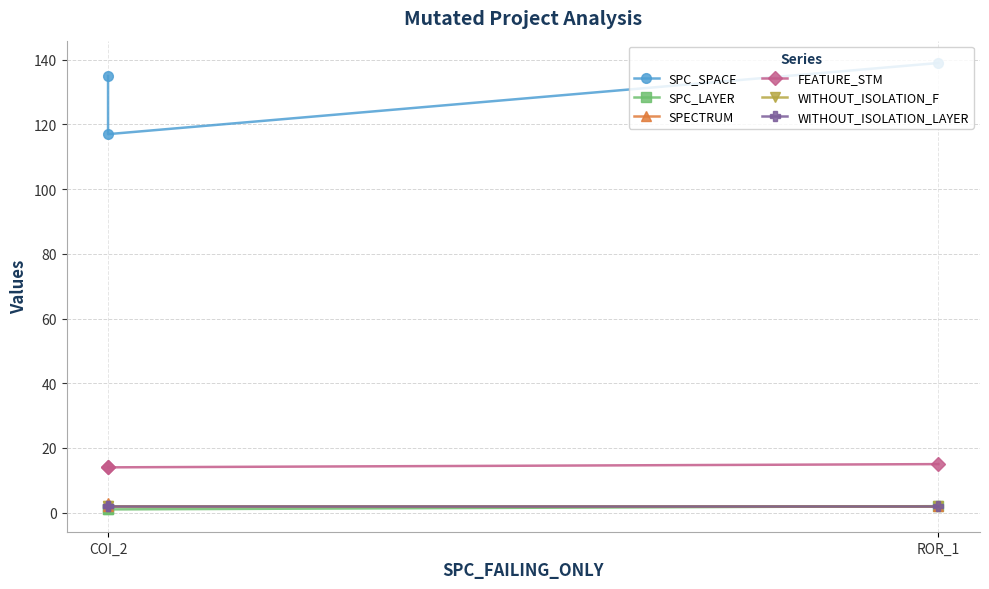

Reading left to right, list all the values displayed in this chart.

SPC_SPACE: 135	117	139
SPC_LAYER: 1	1	2
SPECTRUM: 3	2	2
FEATURE_STM: 14	14	15
WITHOUT_ISOLATION_F: 2	2	2
WITHOUT_ISOLATION_LAYER: 2	2	2